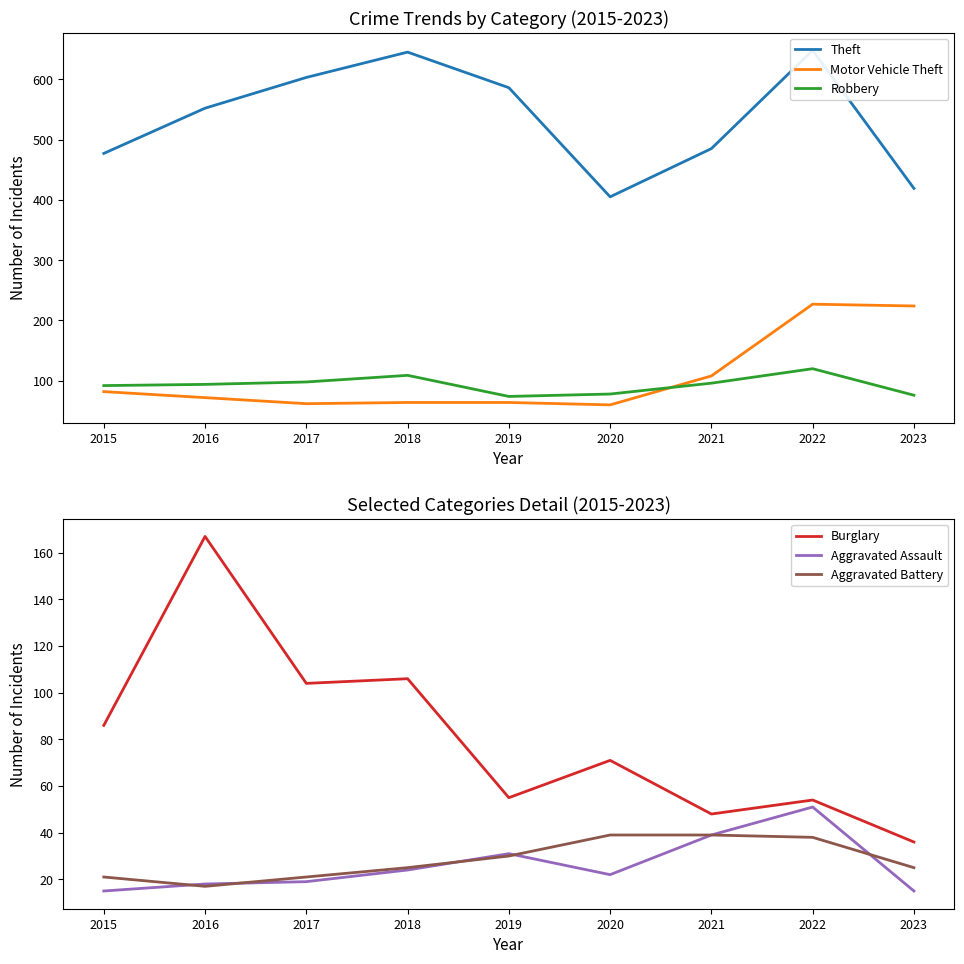

What is the difference between the highest and lowest values at 2019?

556